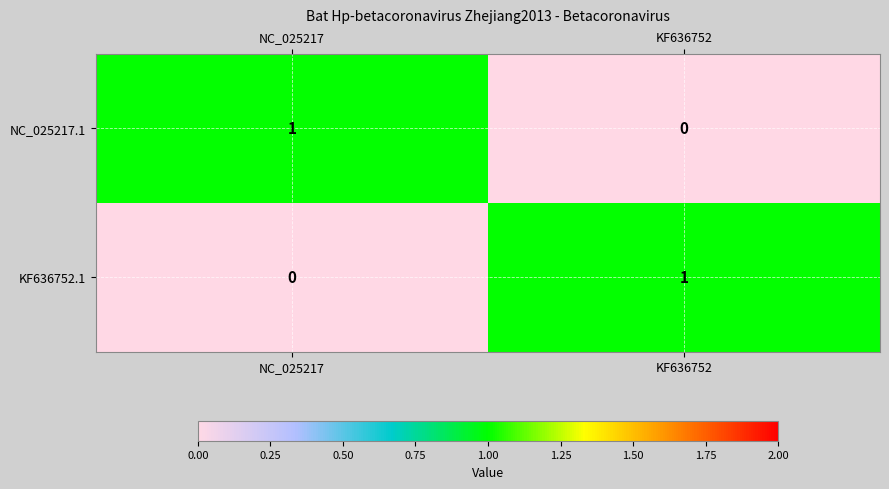

At KF636752, list the series in order from smallest to largest.

NC_025217.1, KF636752.1